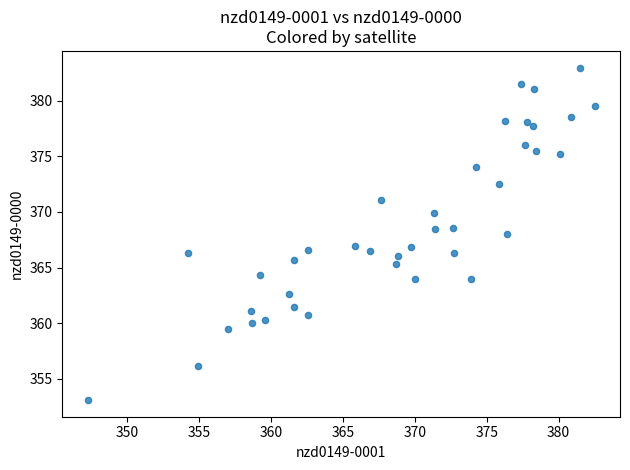

What is the range of Y values (max minus min)?

29.9